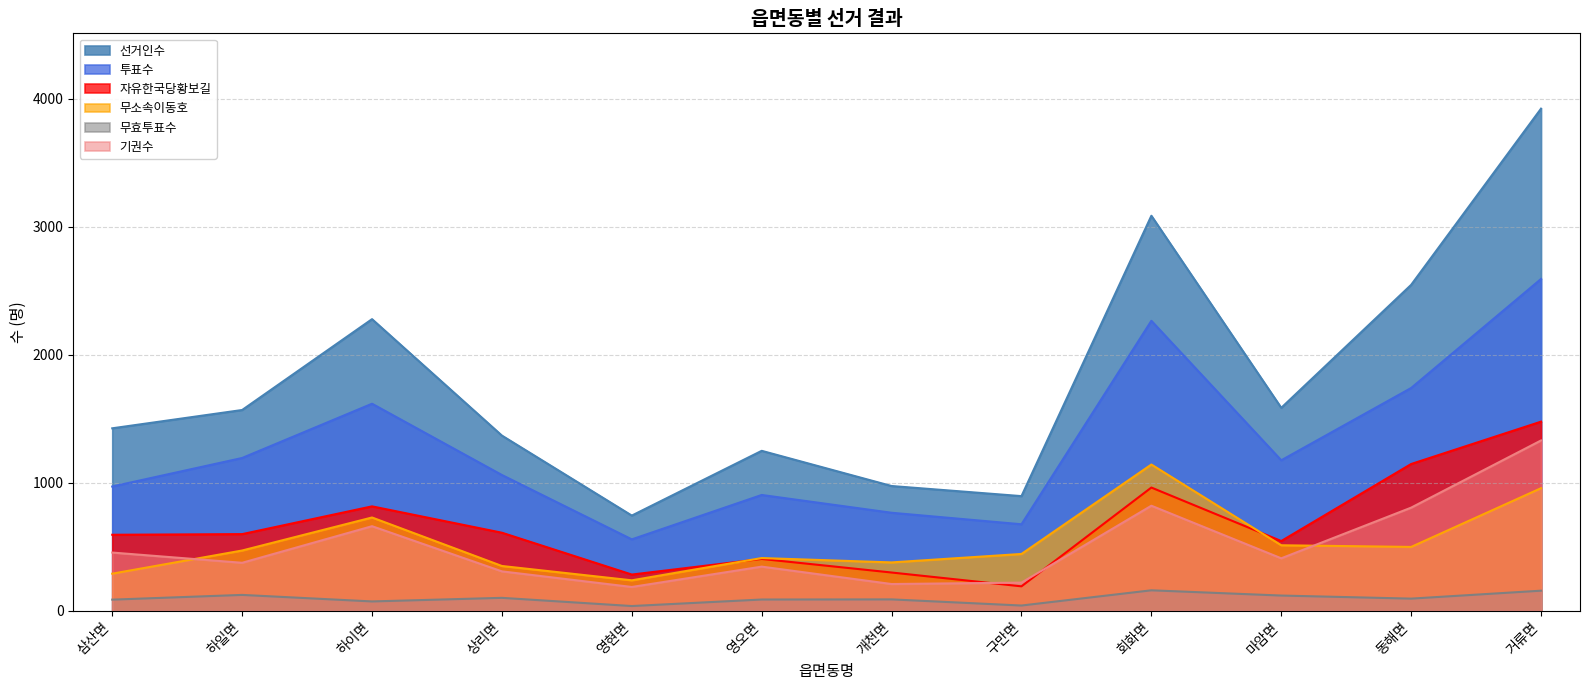

Which series has the largest total across all categories?

선거인수